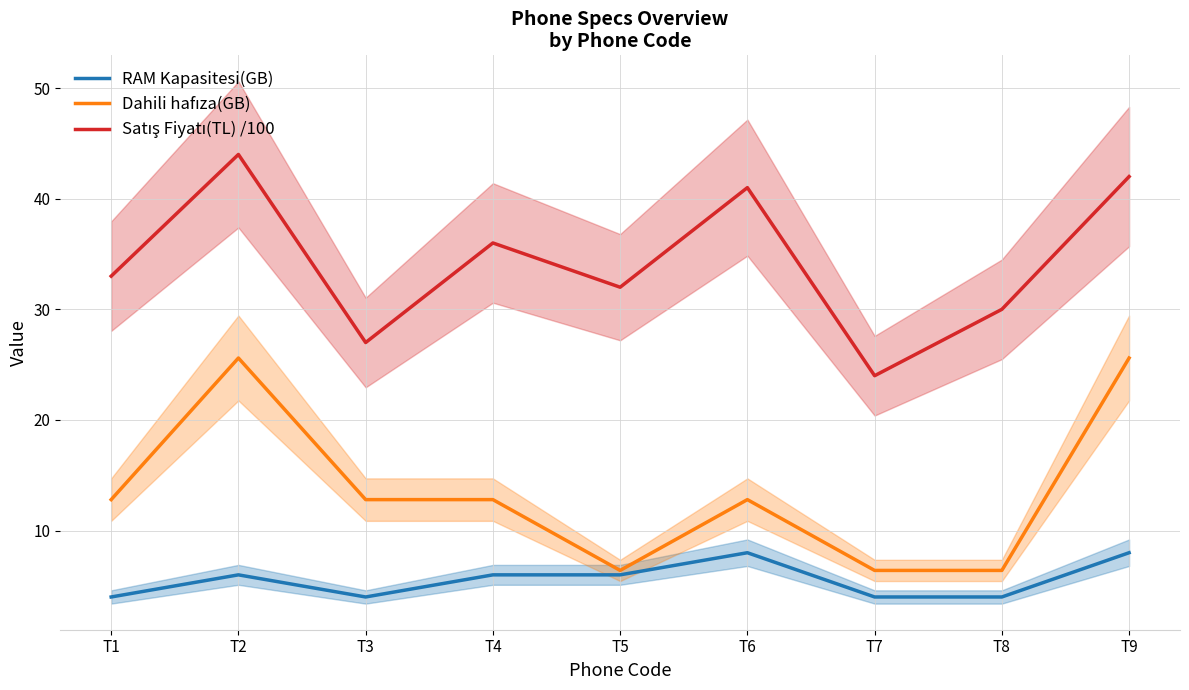

What is the spread (max minus min) of values at T4?

30.0